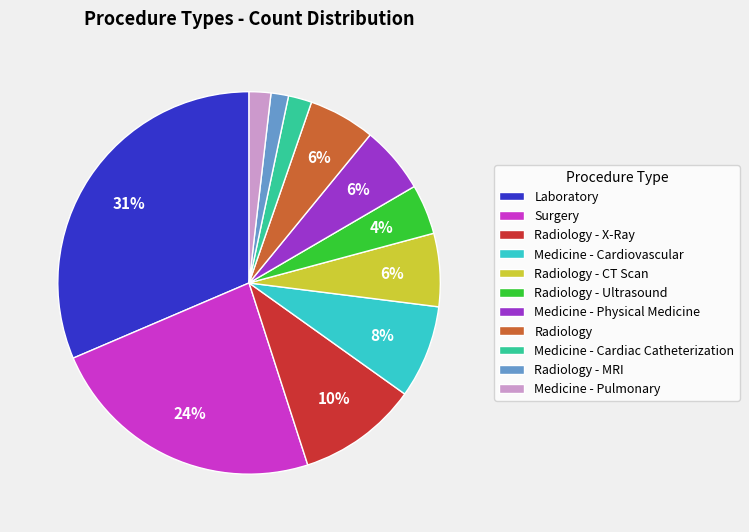

To the nearest percent, what is the difference between the Medicine - Pulmonary and Radiology - Ultrasound slice percentages?

2%